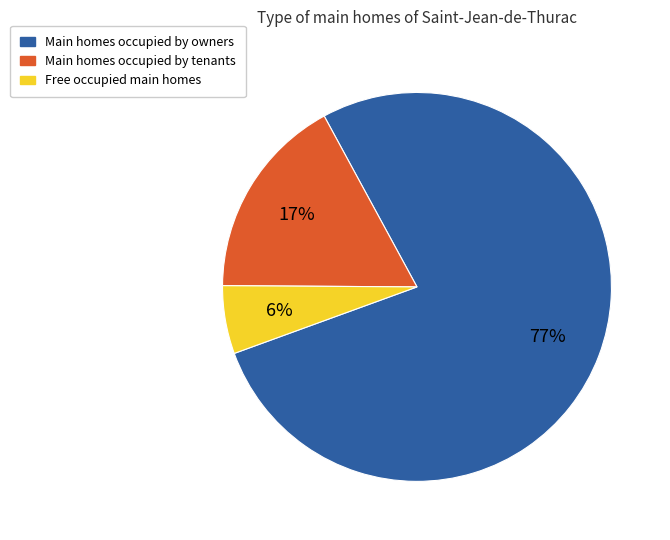

Which category has the biggest portion of the pie?

Main homes occupied by owners